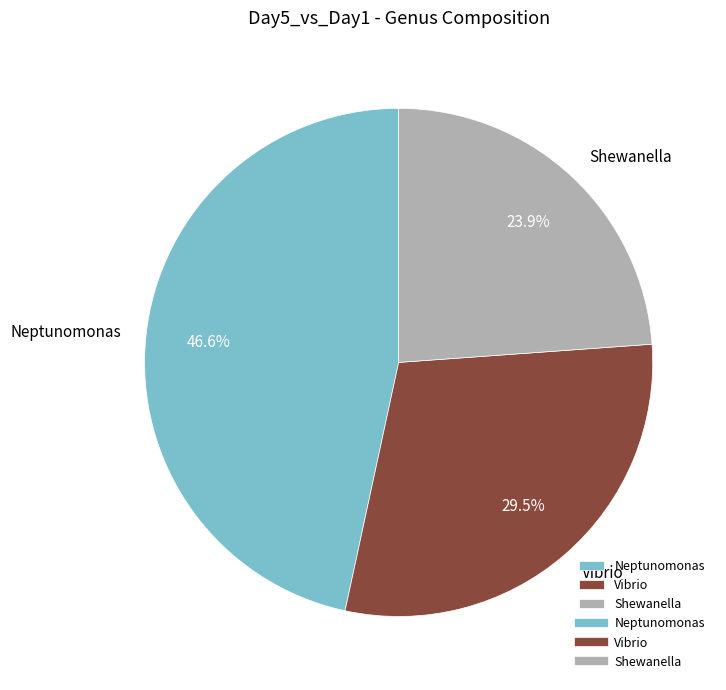

How many slices are in this pie chart?

3